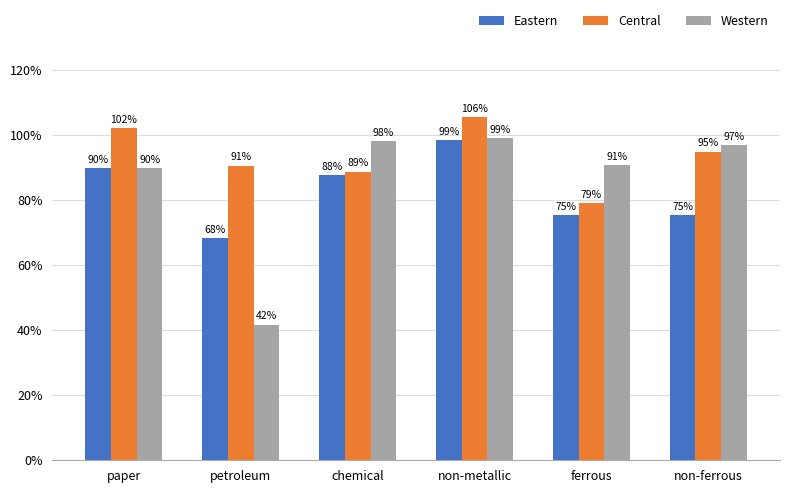

At which label is Central closest to 0?

ferrous